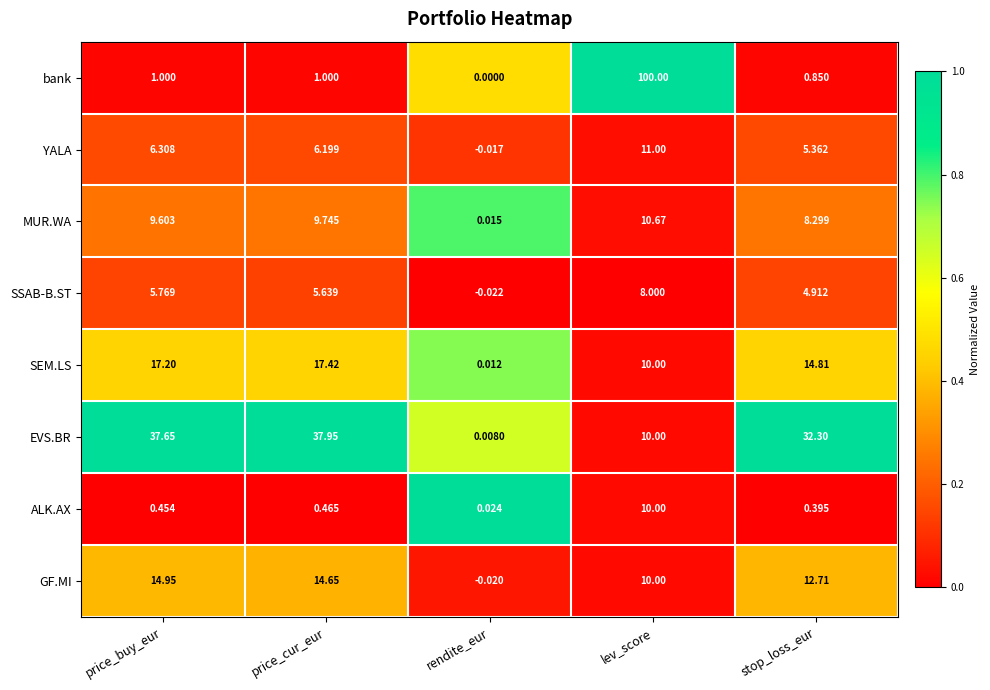

At price_cur_eur, list the series in order from smallest to largest.

ALK.AX, bank, SSAB-B.ST, YALA, MUR.WA, GF.MI, SEM.LS, EVS.BR